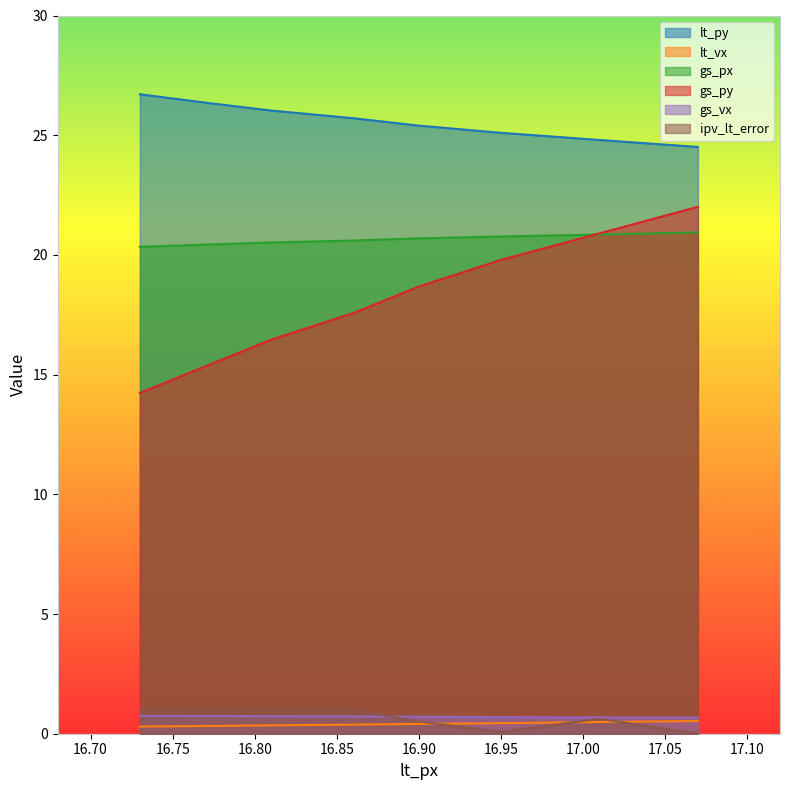

Is it true that ipv_lt_error equals 1.0 at 16.86?

True